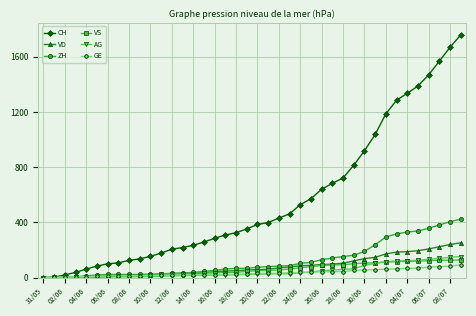

What is the highest value of the AG series?

153